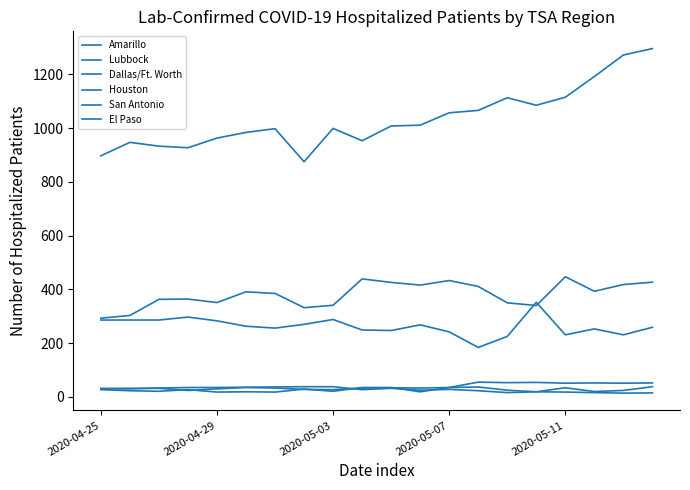

Where do El Paso and Lubbock first cross each other?

2020-04-29 and 2020-05-03